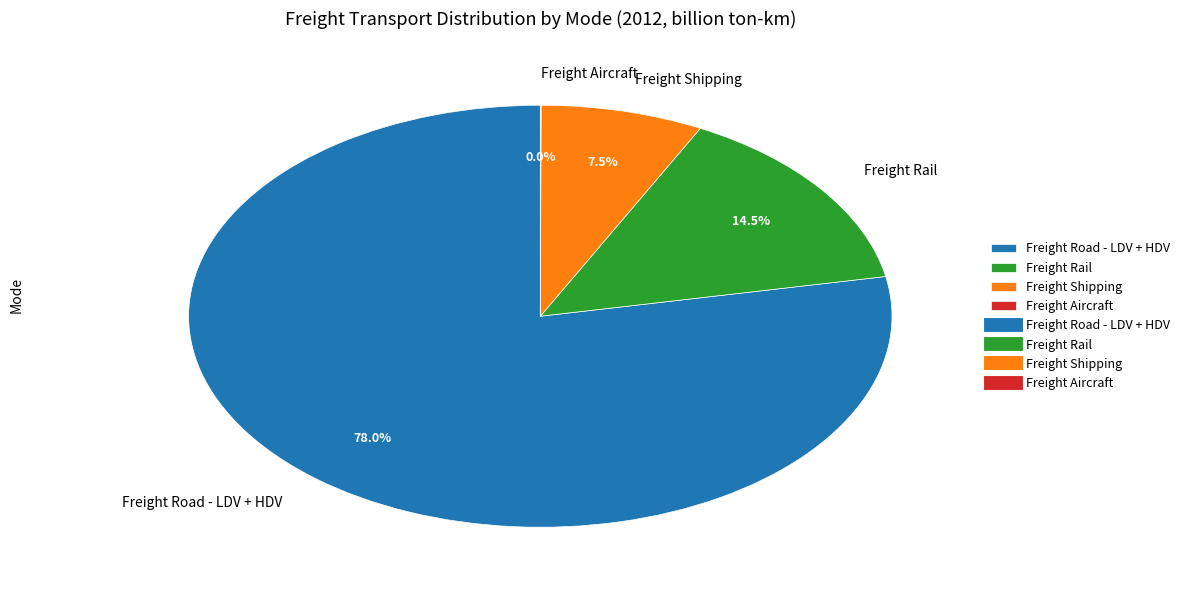

Which has a higher value, Freight Road - LDV + HDV or Freight Rail?

Freight Road - LDV + HDV